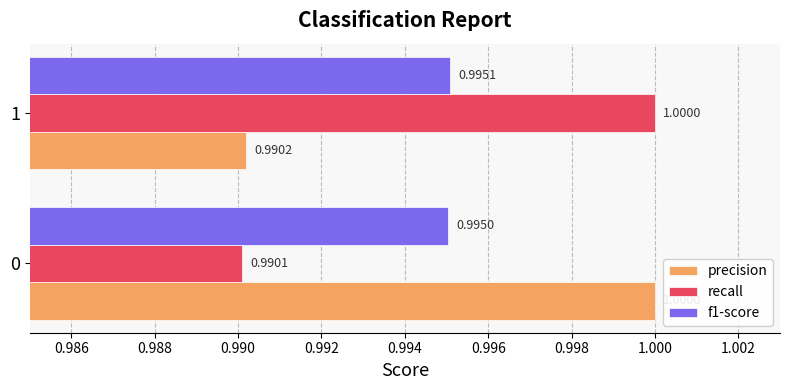

What is the sum of all precision values?

2.0